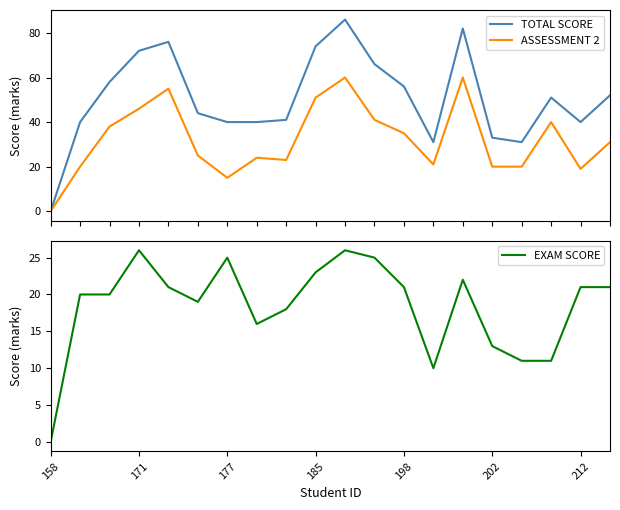

What is the value of the TOTAL SCORE point at the 4th from the left?

72